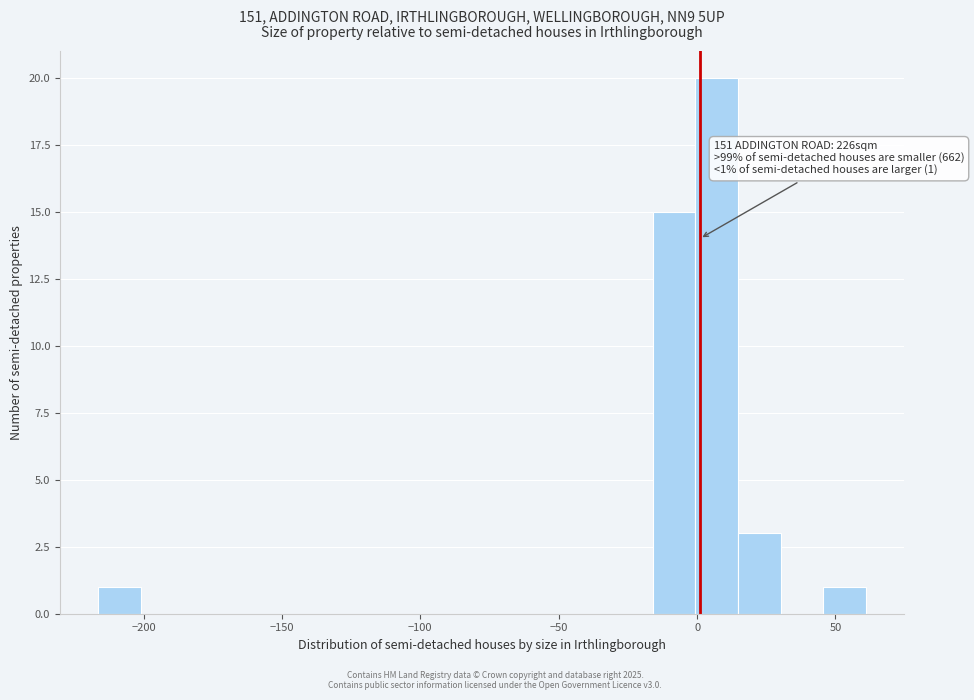

Read against the x-axis, roughly where is the centre of the tallest bar?

5